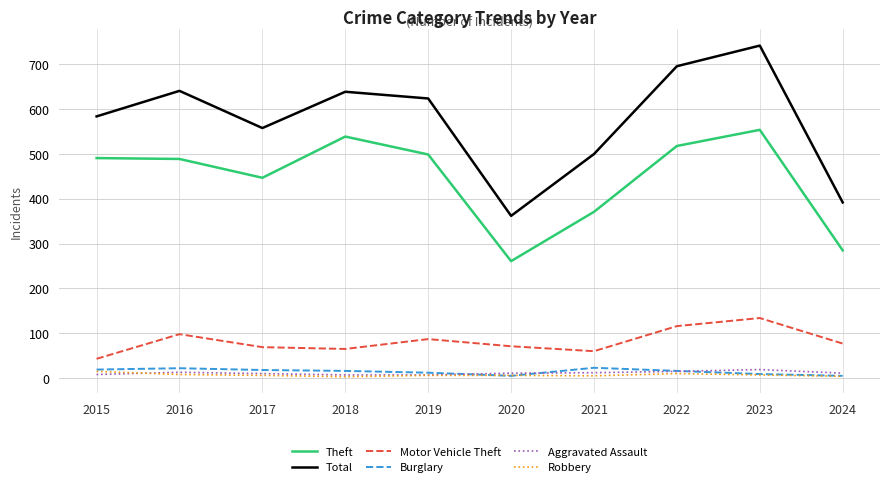

Between 2020 and 2022, which series saw the biggest shift?

Total